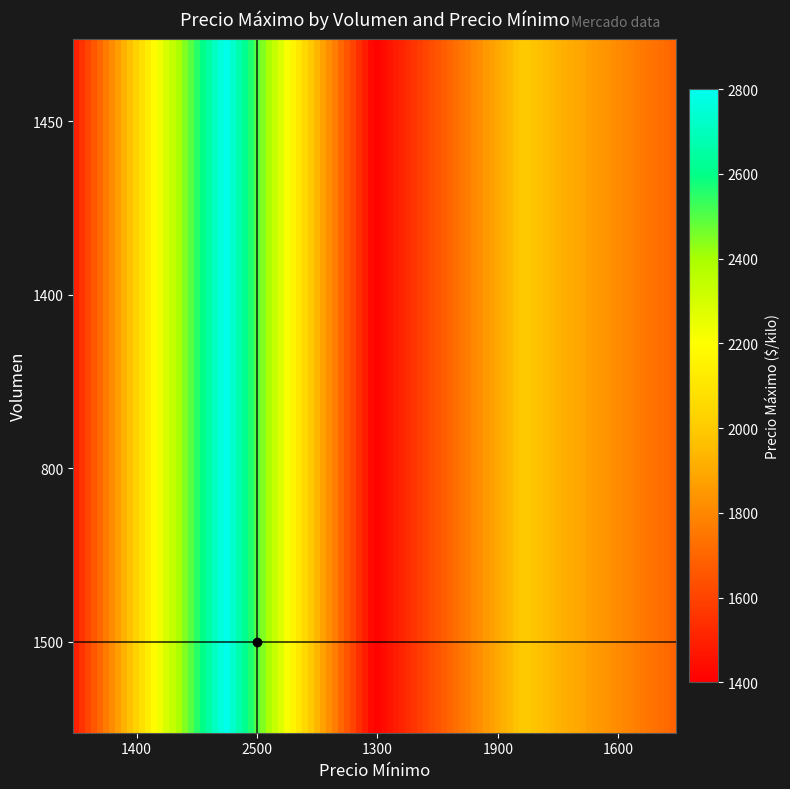

At which category does the chart reach its minimum across all series?

1300